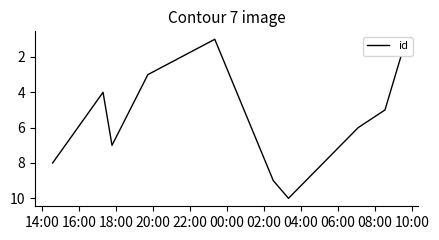

What is the sum of all values?

55